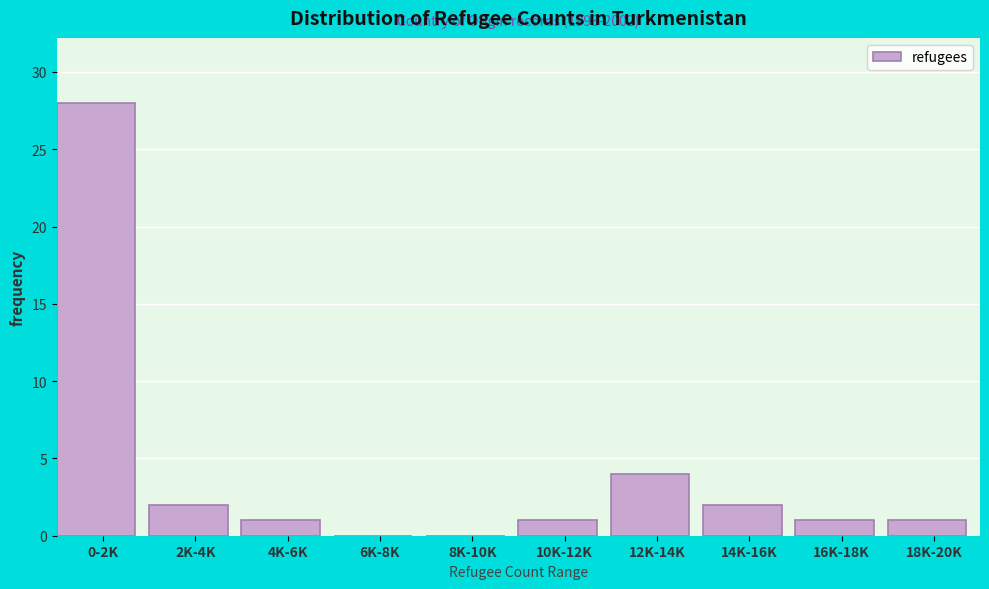

Reading right to left, list all the values displayed in this chart.

18K-20K=1	16K-18K=1	14K-16K=2	12K-14K=4	10K-12K=1	8K-10K=0	6K-8K=0	4K-6K=1	2K-4K=2	0-2K=28